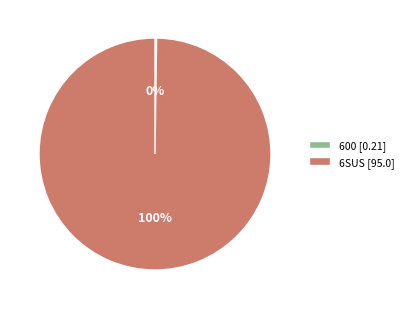

What is the majority slice?

6SUS